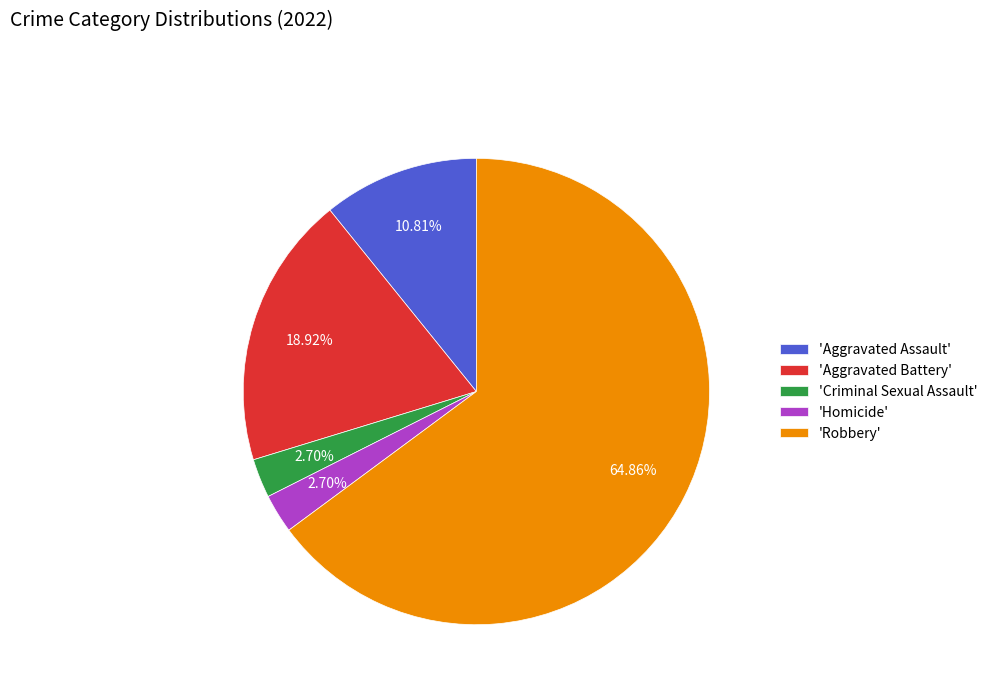

How many slices are in this pie chart?

5